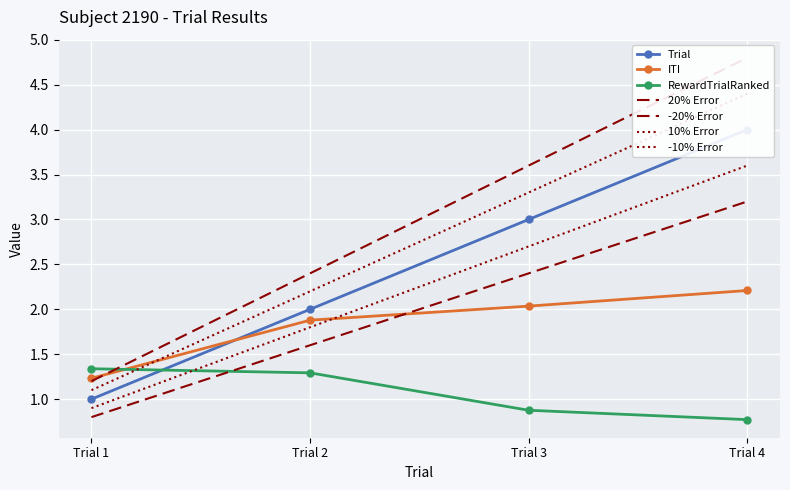

How many intersections are there between ITI and RewardTrialRanked?

1